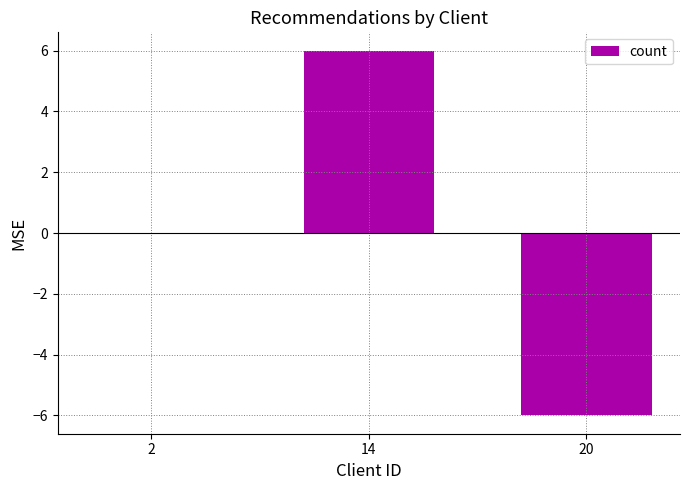

Count the number of data series in this chart.

1